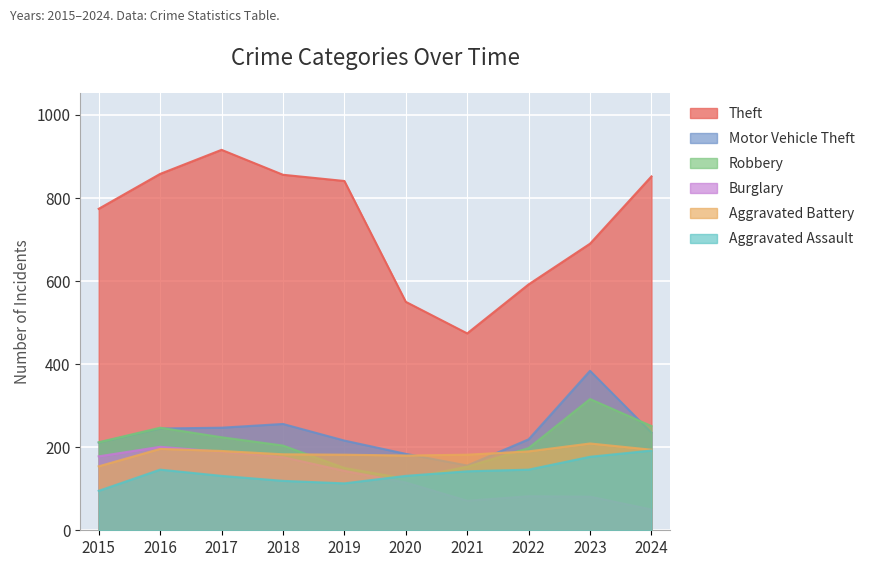

Reading left to right, extract all data points from this chart.

Theft: 2015=774	2016=858	2017=916	2018=856	2019=841	2020=550	2021=474	2022=592	2023=690	2024=852
Motor Vehicle Theft: 2015=211	2016=245	2017=247	2018=256	2019=216	2020=184	2021=156	2022=219	2023=384	2024=235
Robbery: 2015=212	2016=247	2017=224	2018=204	2019=150	2020=124	2021=153	2022=198	2023=316	2024=251
Burglary: 2015=178	2016=201	2017=189	2018=176	2019=143	2020=115	2021=71	2022=82	2023=81	2024=50
Aggravated Battery: 2015=154	2016=196	2017=191	2018=183	2019=182	2020=180	2021=182	2022=190	2023=209	2024=194
Aggravated Assault: 2015=95	2016=146	2017=131	2018=119	2019=113	2020=131	2021=142	2022=146	2023=177	2024=192